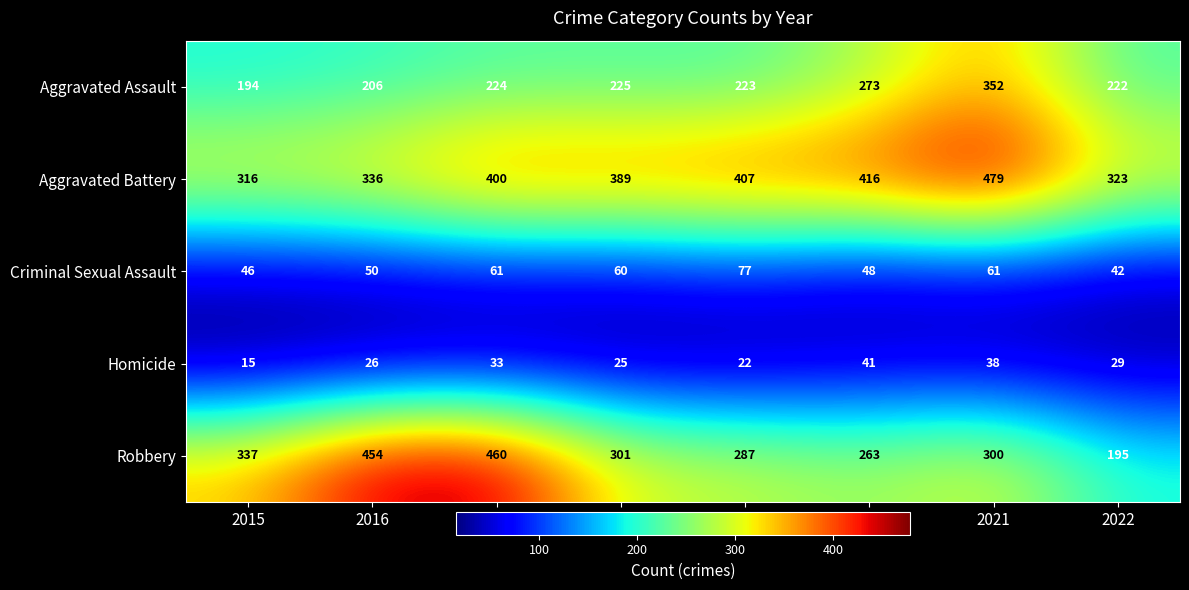

The value of Criminal Sexual Assault at 2020 is 27. True or false?

False